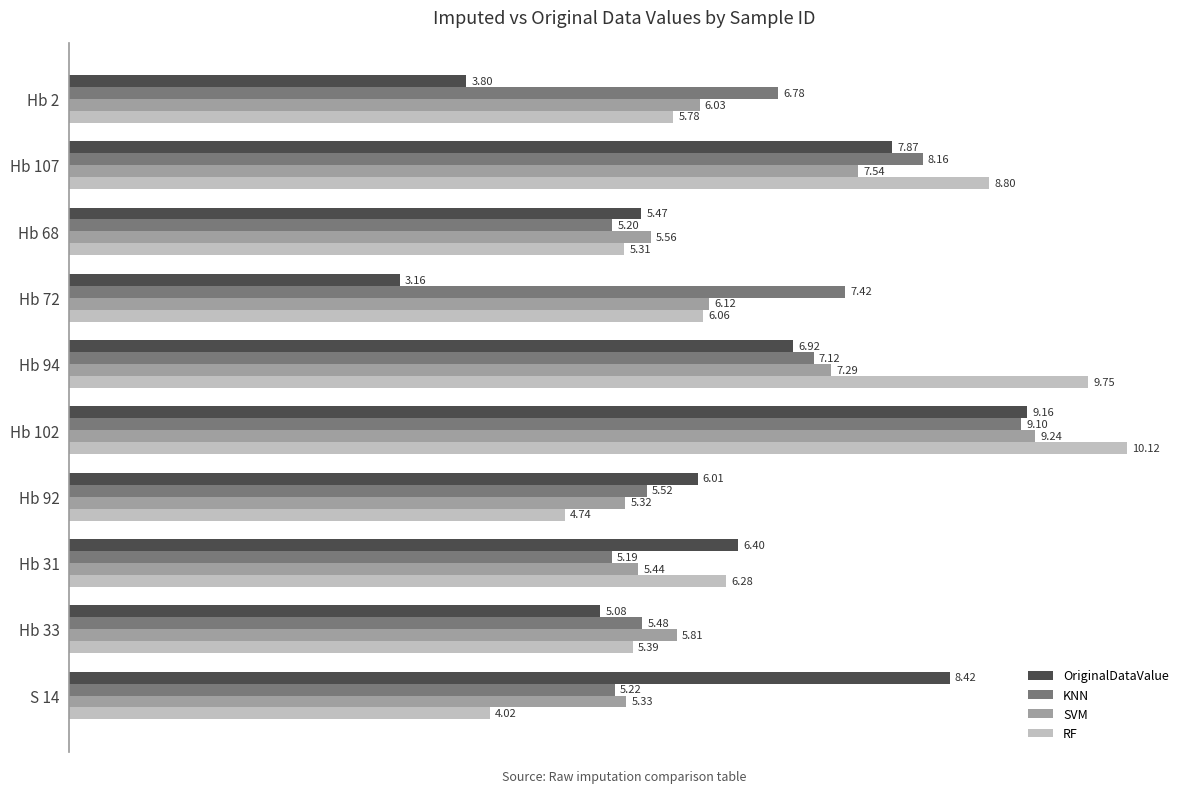

What is the difference between the OriginalDataValue values at Hb 2 and Hb 72?

0.6